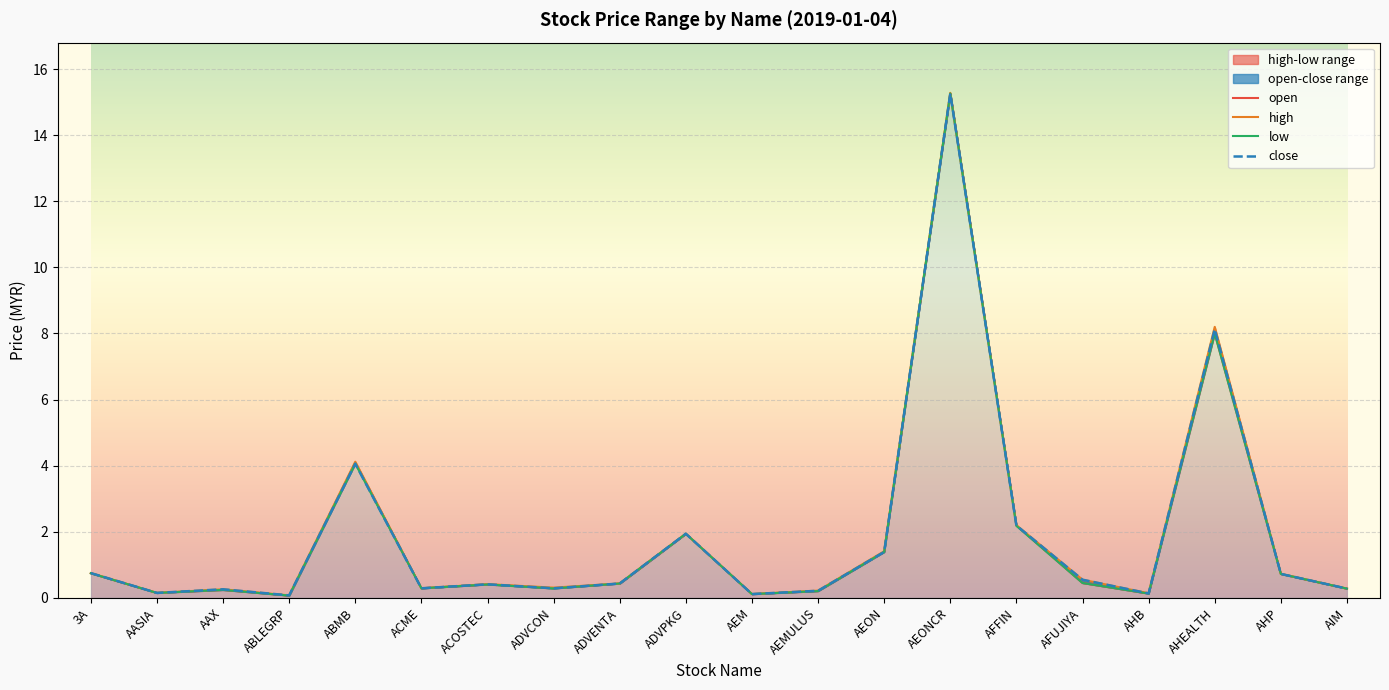

Between which two adjacent categories do open and close first intersect?

ABLEGRP and ABMB